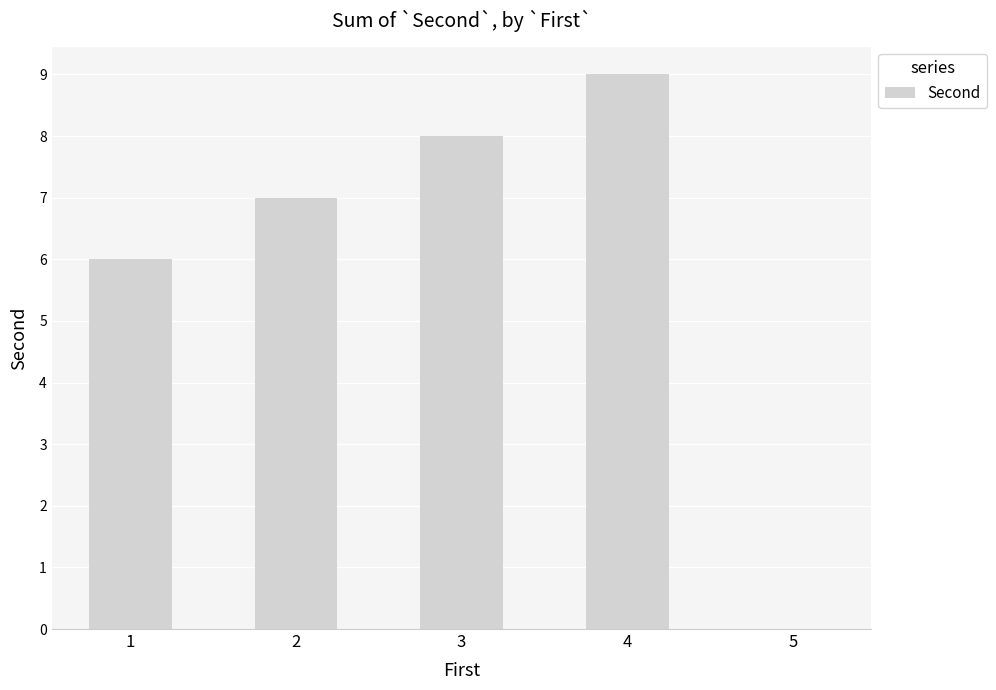

What is the sum of the values at 2 and 3?

15